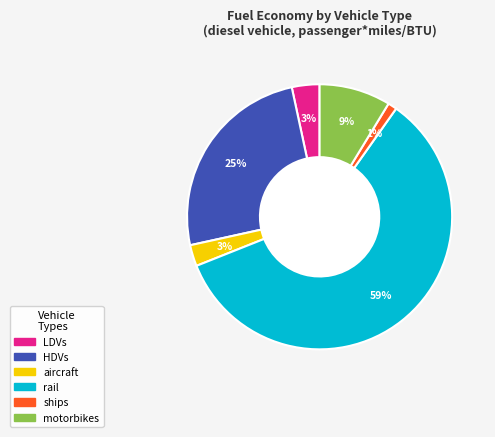

True or false: rail accounts for 48% of the total.

False